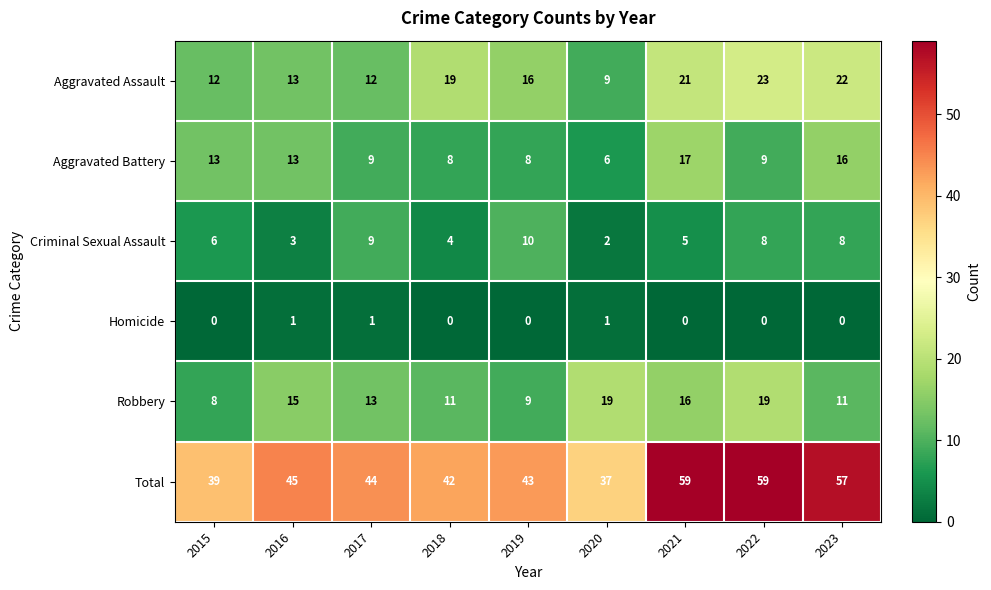

Which series has the largest range (max minus min)?

Total